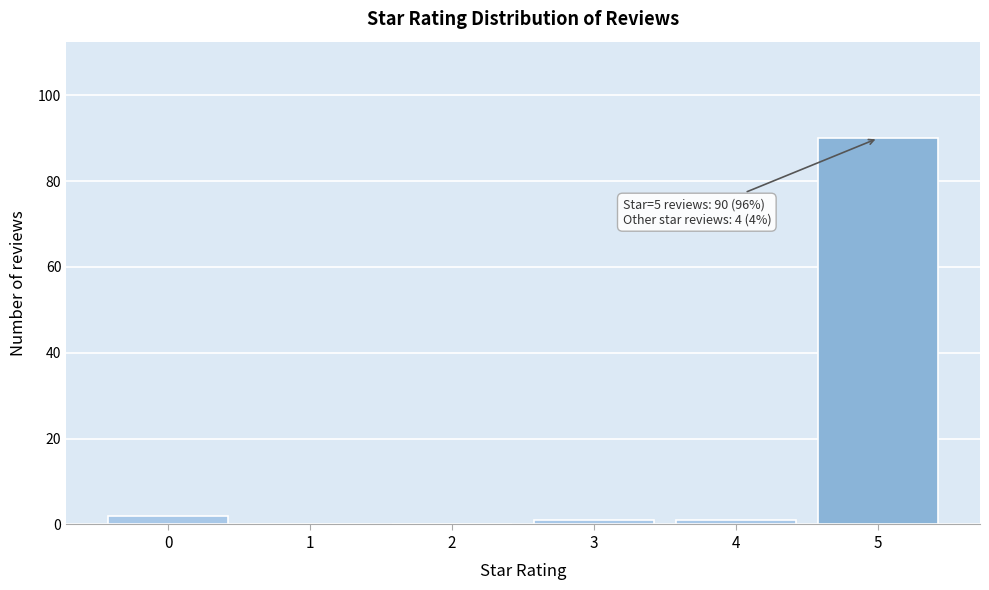

Reading left to right, what are all the values shown in this chart?

0=2	1=0	2=0	3=1	4=1	5=90